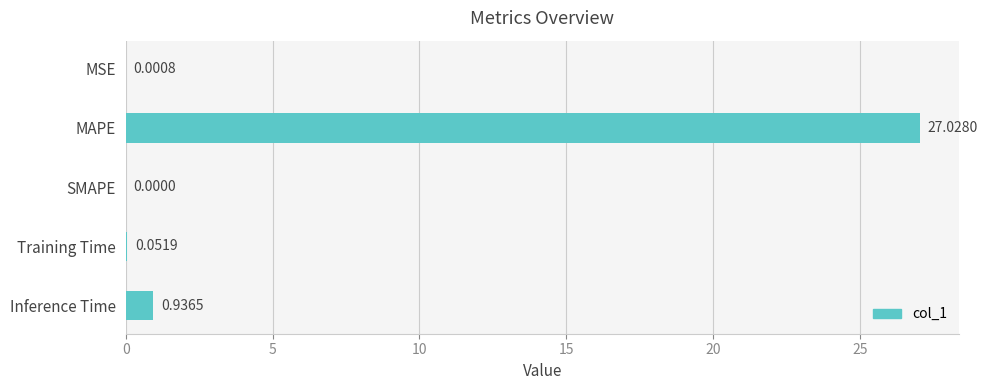

What is the sum of all values?

28.0